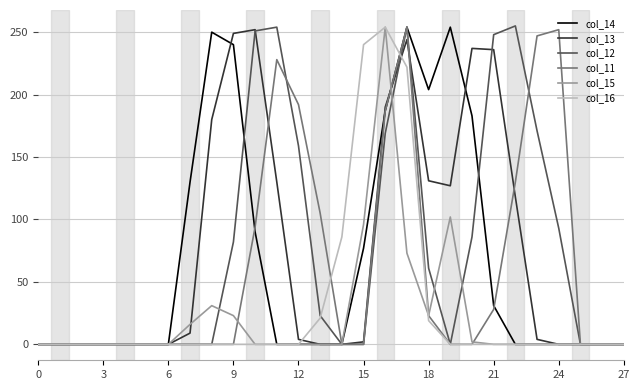

What is the maximum value for col_12?

255